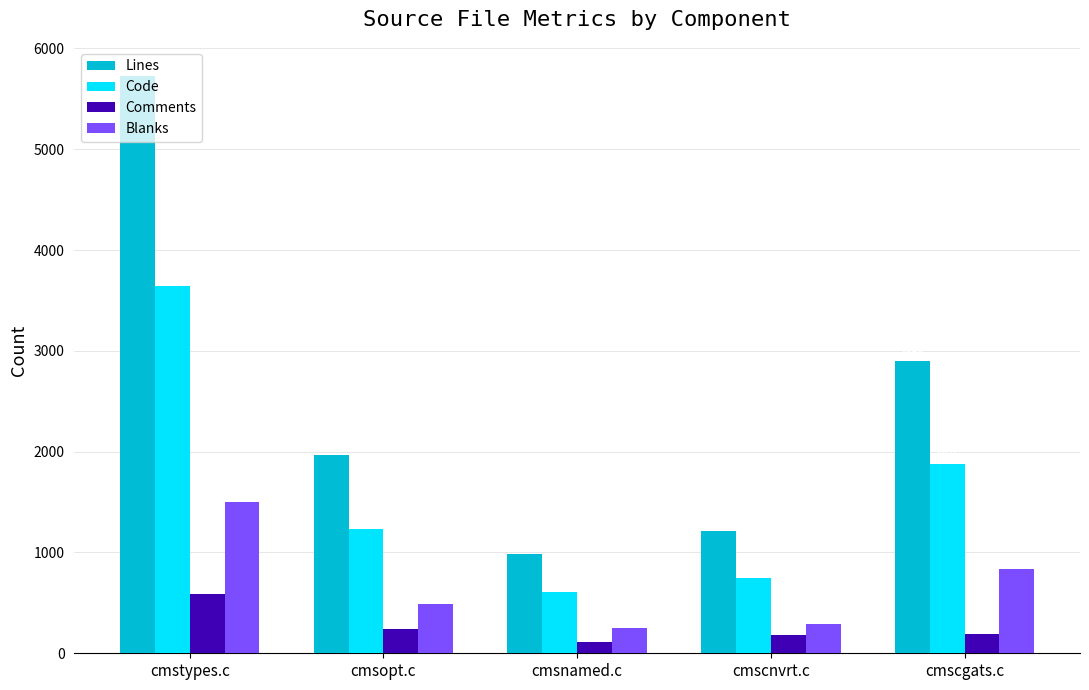

At which label does Lines first exceed 1968?

cmstypes.c